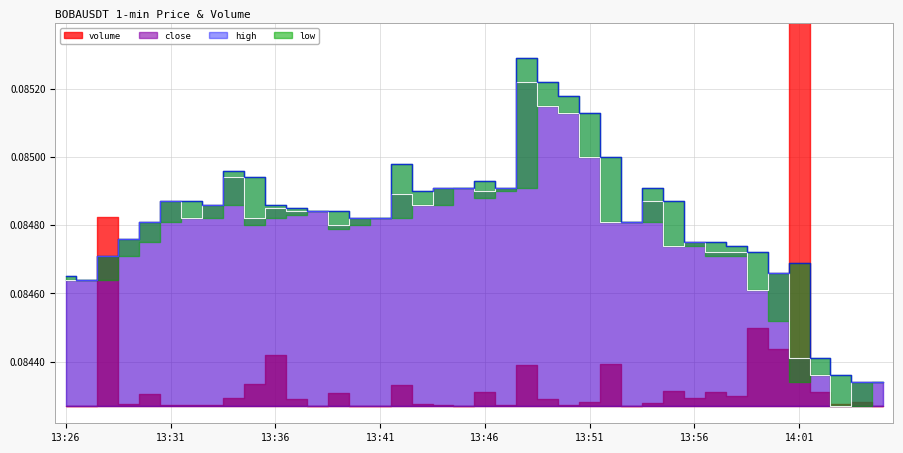

What is the highest value of the high series?

0.1